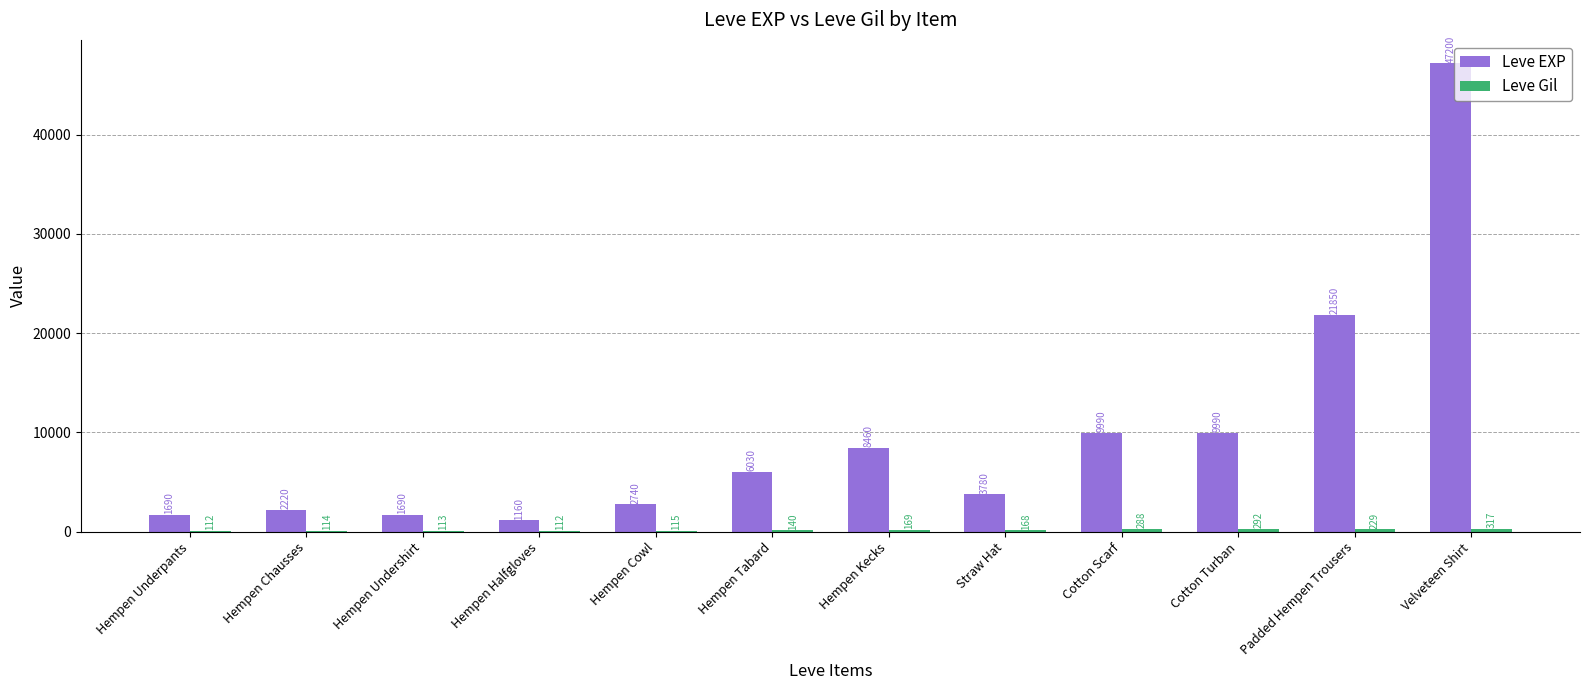

Which series changed the most between Hempen Undershirt and Hempen Halfgloves?

Leve EXP